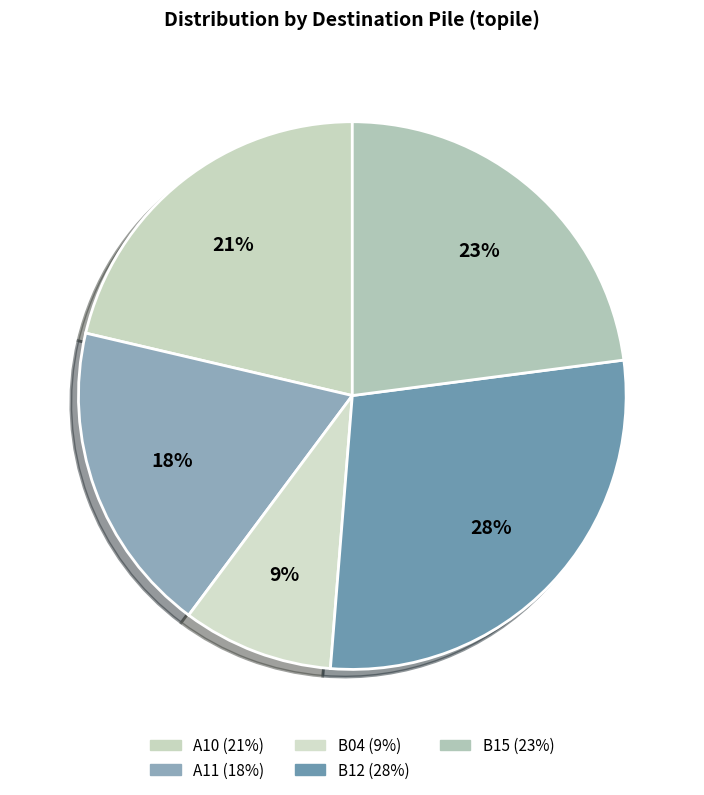

How many segments does this pie chart have?

5